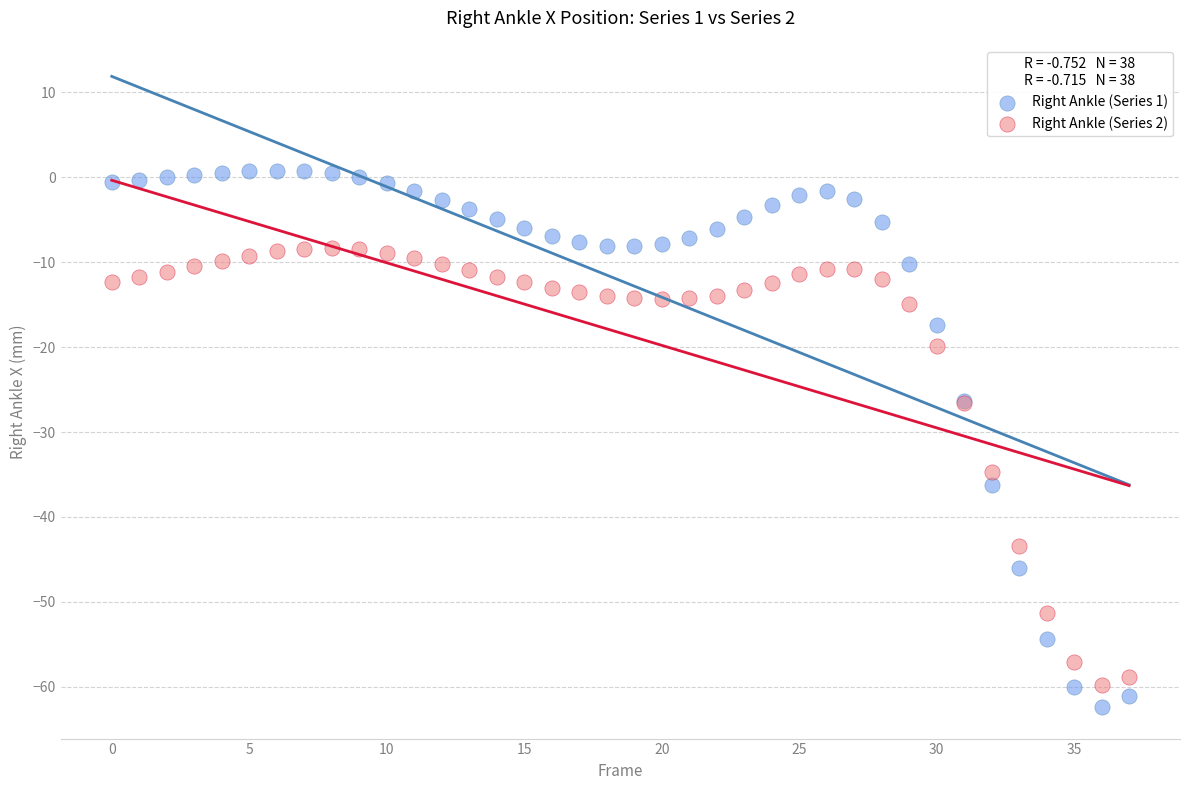

Which series reaches the minimum Y coordinate?

Right Ankle (Series 1)